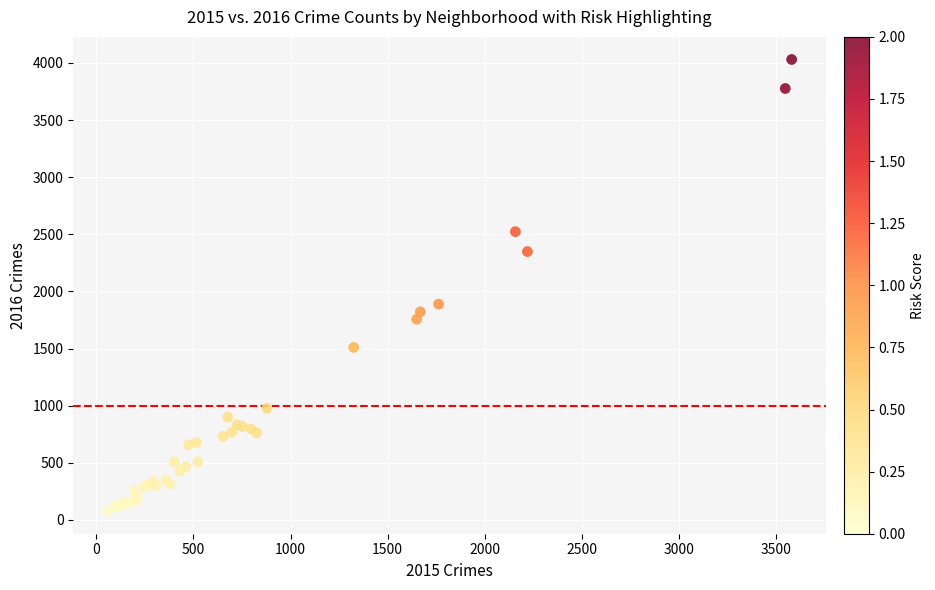

What Y value in the scatter plot is closest to 2053?

1889